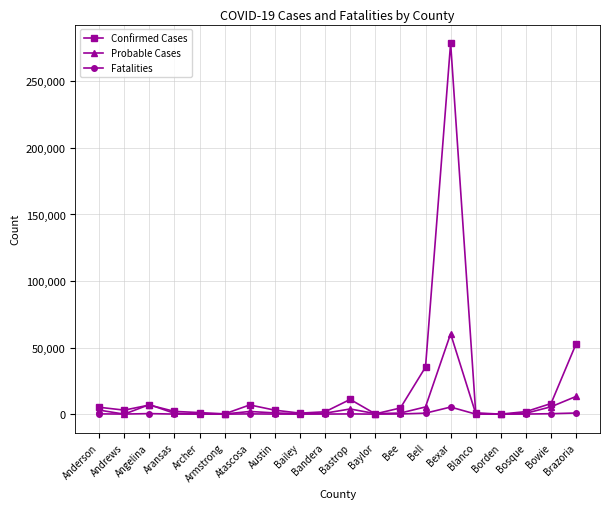

What is the label of the 12th point from the left?

Baylor